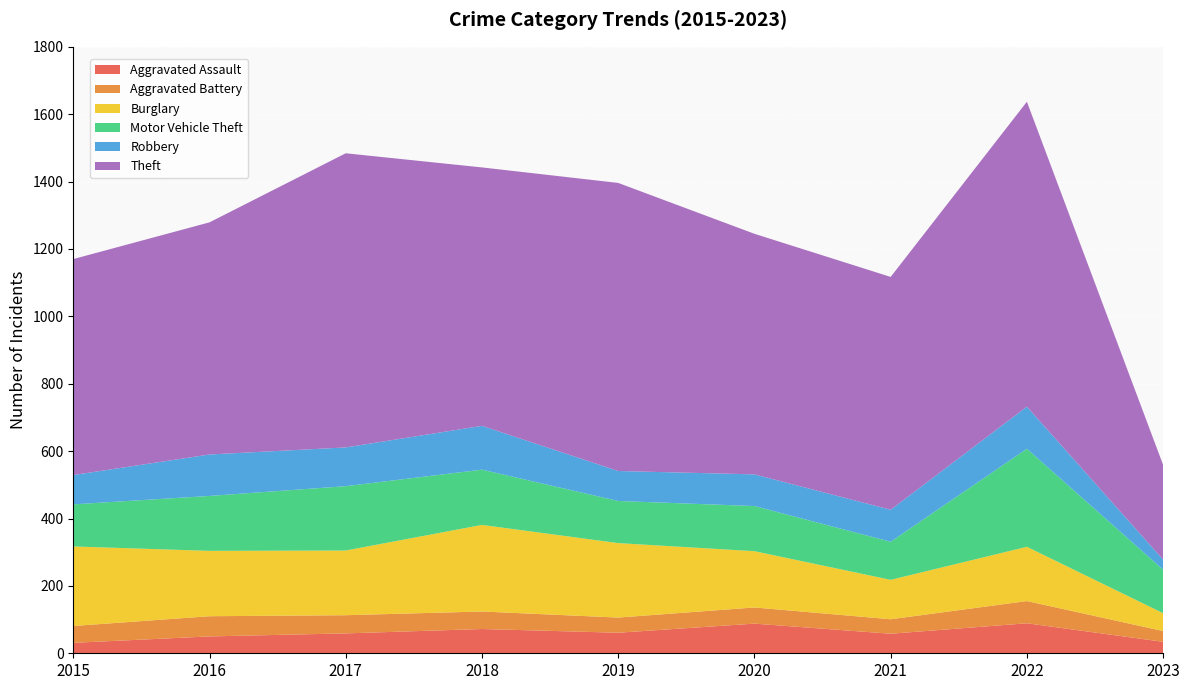

Reading left to right, transcribe all the data shown in this chart.

Aggravated Assault: 31	50	59	72	61	88	58	89	34
Aggravated Battery: 50	60	54	52	45	48	43	66	32
Burglary: 236	194	192	257	221	167	117	161	53
Motor Vehicle Theft: 125	163	191	164	125	134	113	291	129
Robbery: 87	123	115	130	89	94	95	125	30
Theft: 641	689	873	767	855	714	691	905	281